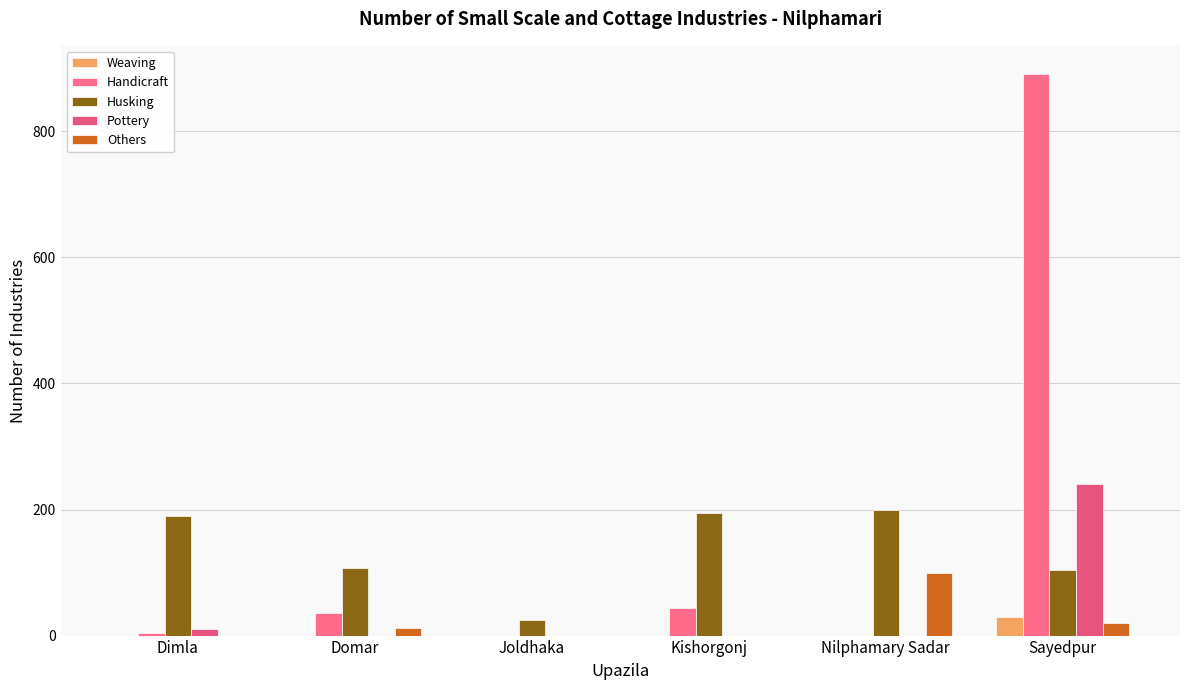

How many groups of bars are there?

6